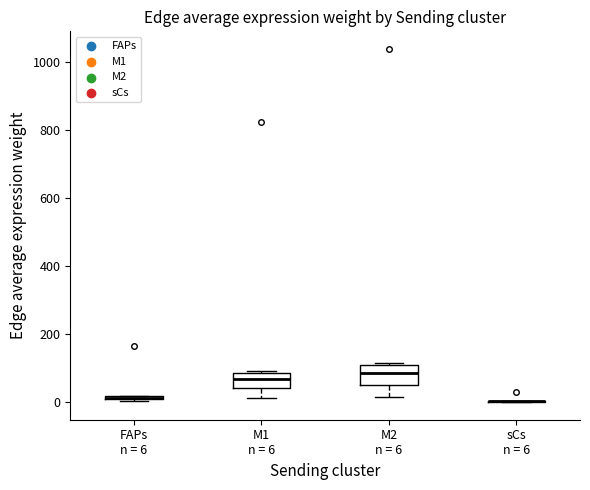

Where is the lower edge of the box for FAPs n = 6 on the y-axis? The values are not printed on the chart, so give them approximately, as read against the axis.

0